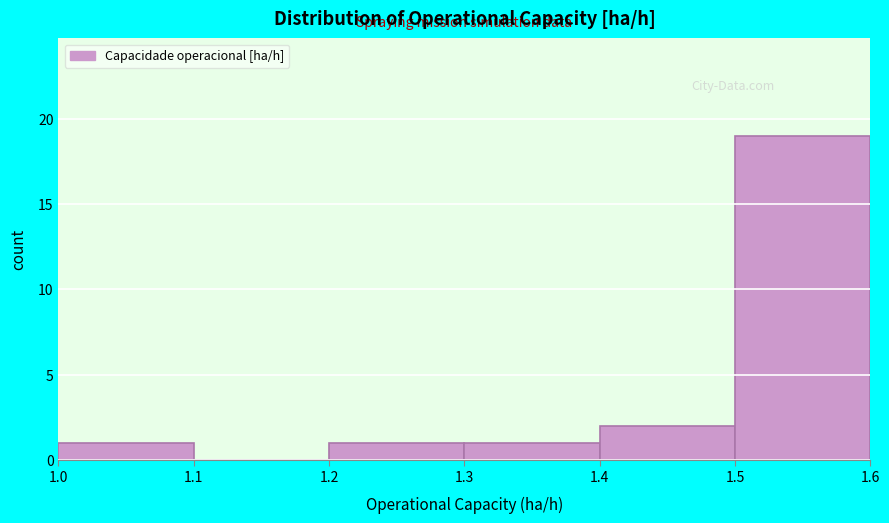

Reading left to right, list every bar in this chart as the range it spans on the x-axis followed by its height. The values are not printed on the chart, so give them approximately, as read against the axis.

1.0 to 1.1: 1
1.1 to 1.2: 0
1.2 to 1.3: 1
1.3 to 1.4: 1
1.4 to 1.5: 2
1.5 to 1.6: 19